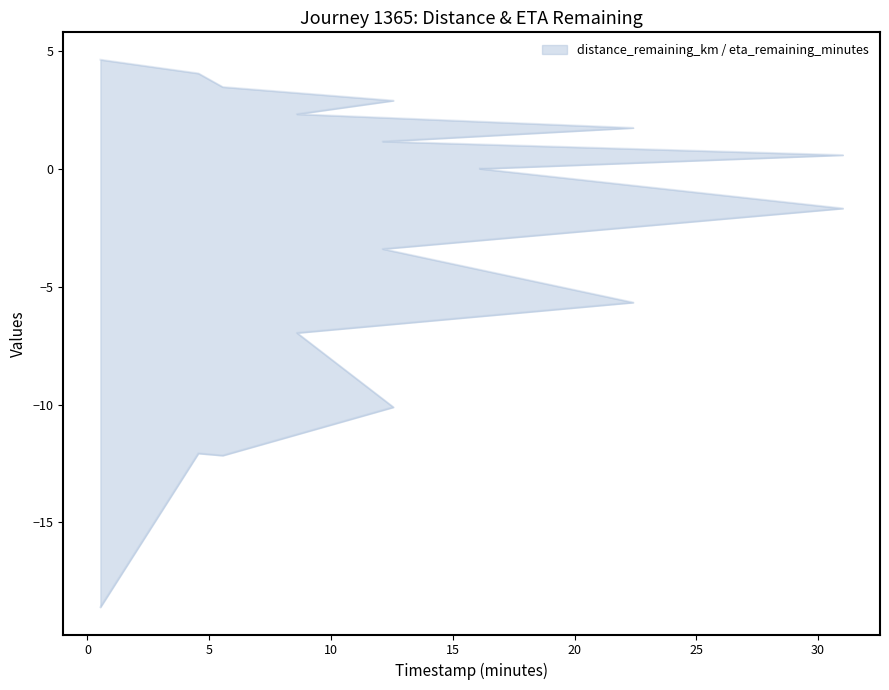

How many categories are shown in the chart?

9